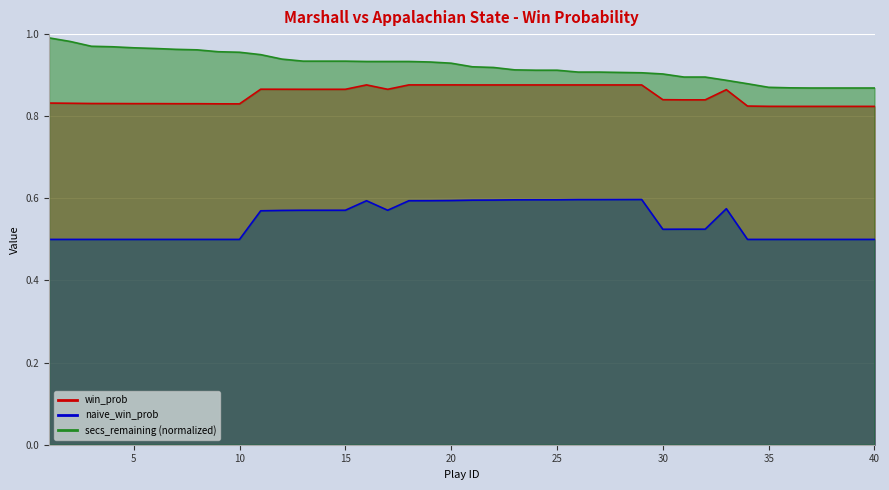

At which label does naive_win_prob reach its peak?

29